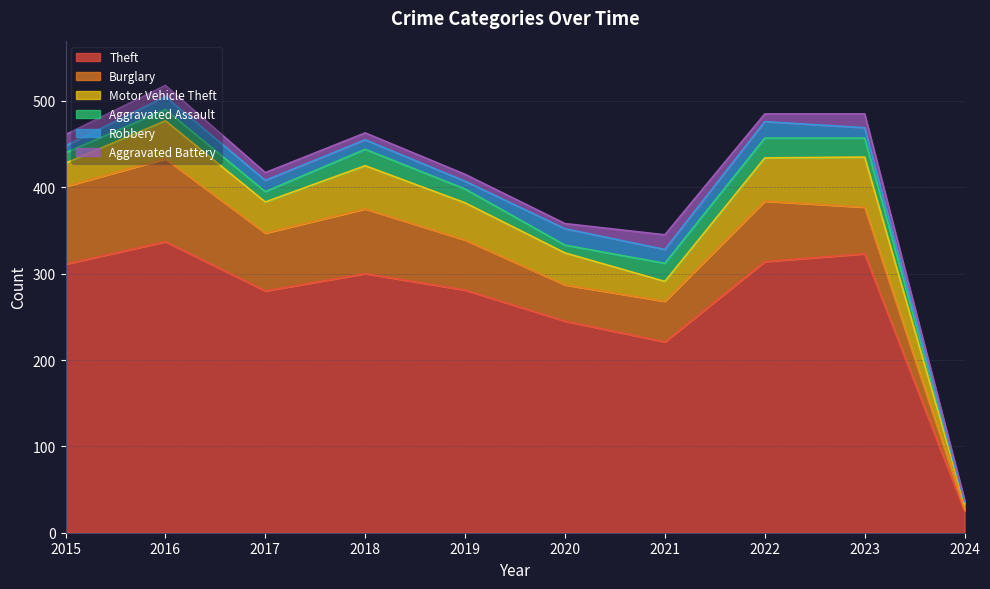

Where is the first local minimum for Aggravated Battery?

2020